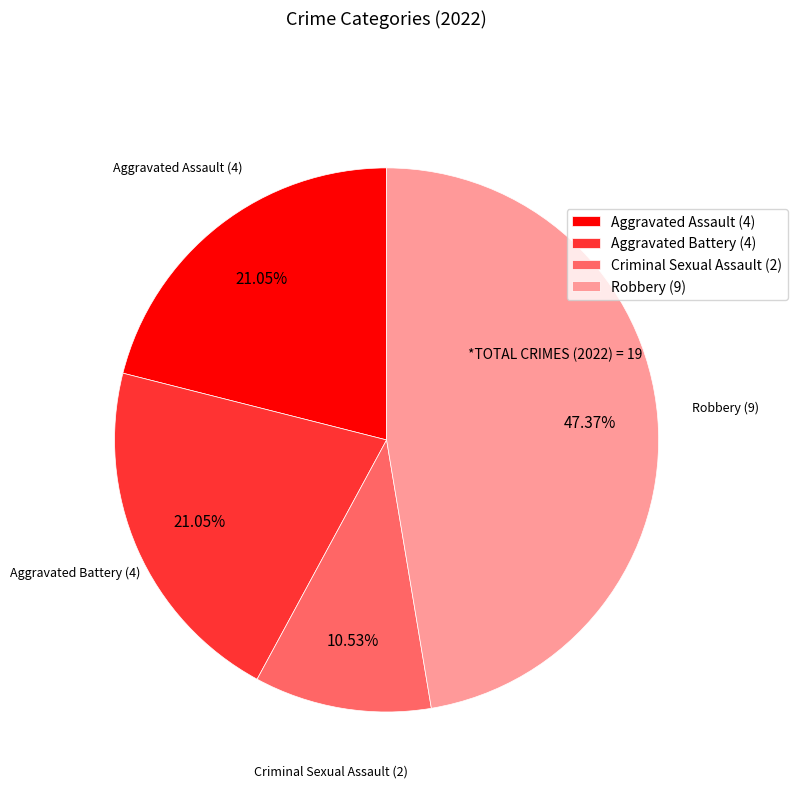

What percentage is the Aggravated Assault slice, to the nearest percent?

21%